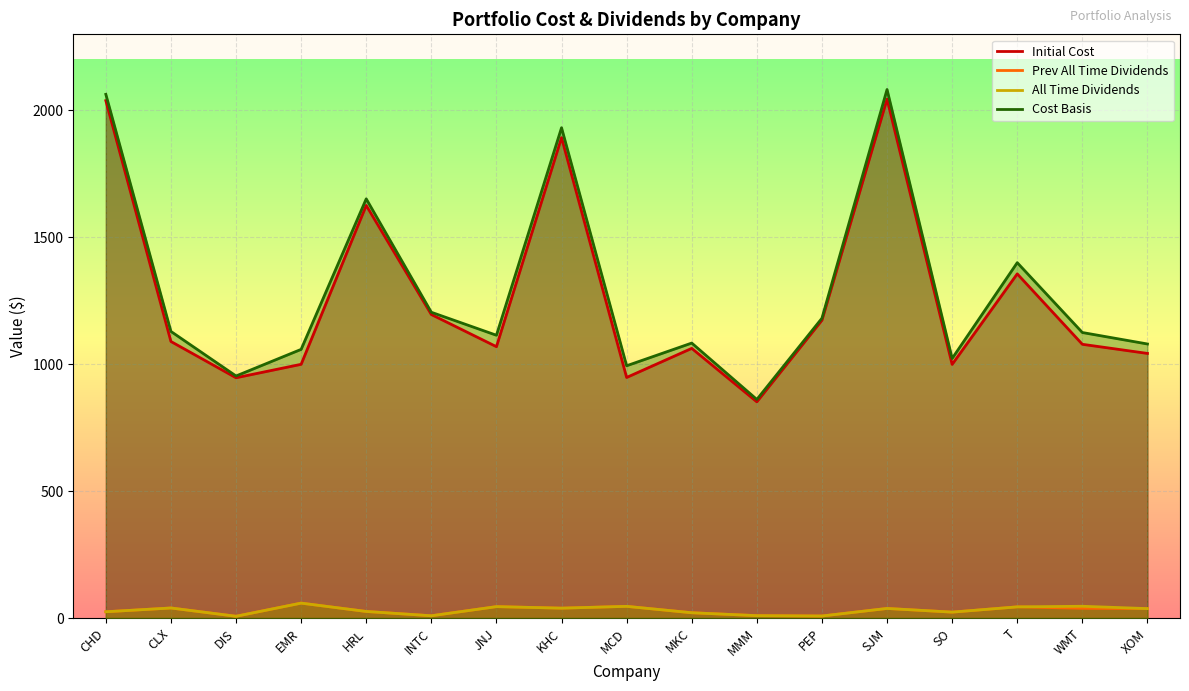

Count the number of data series in this chart.

4